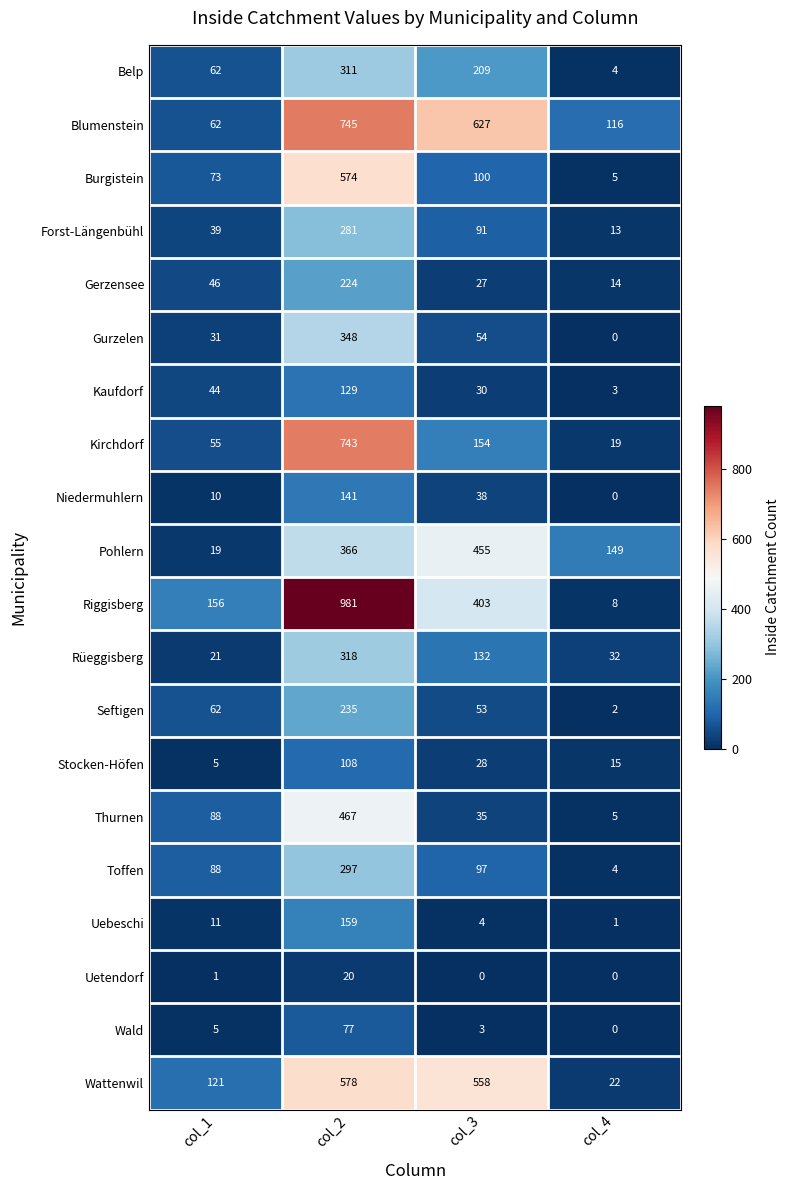

How many distinct data groups are displayed?

20